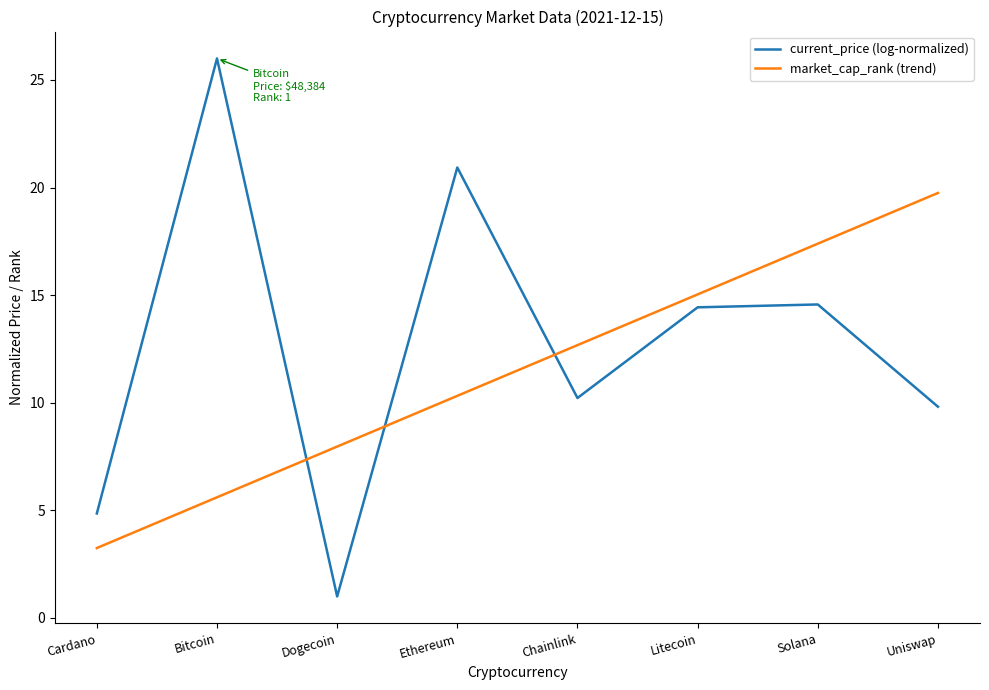

Which series has the largest total across all categories?

current_price (log-normalized)